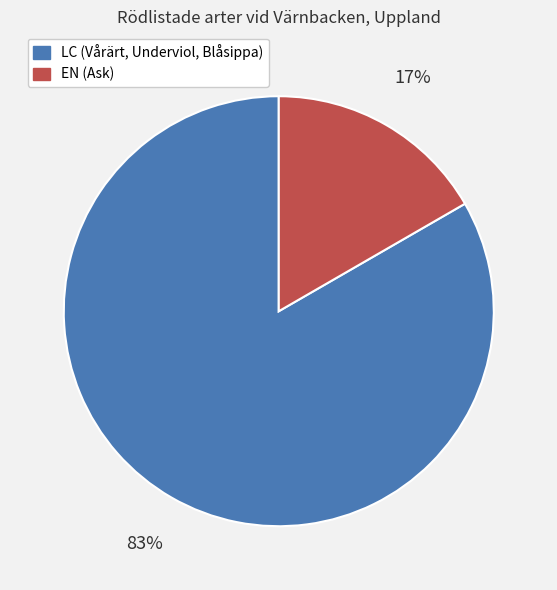

How many segments does this pie chart have?

2